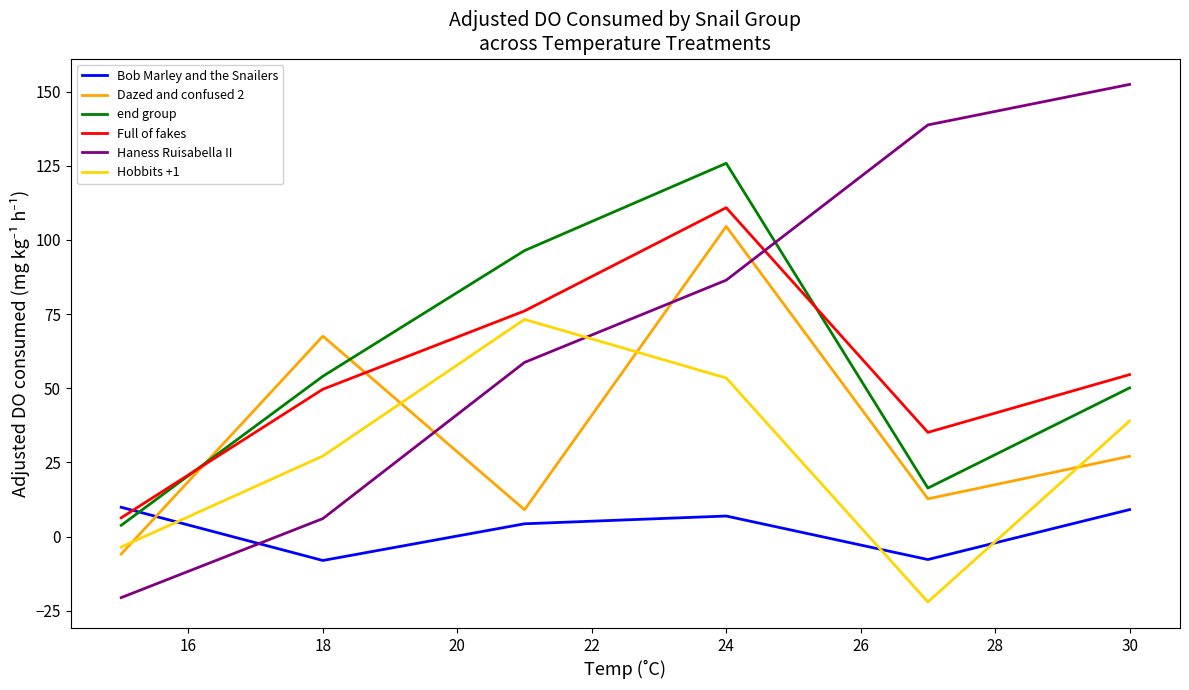

Which series has the largest total across all categories?

Haness Ruisabella II